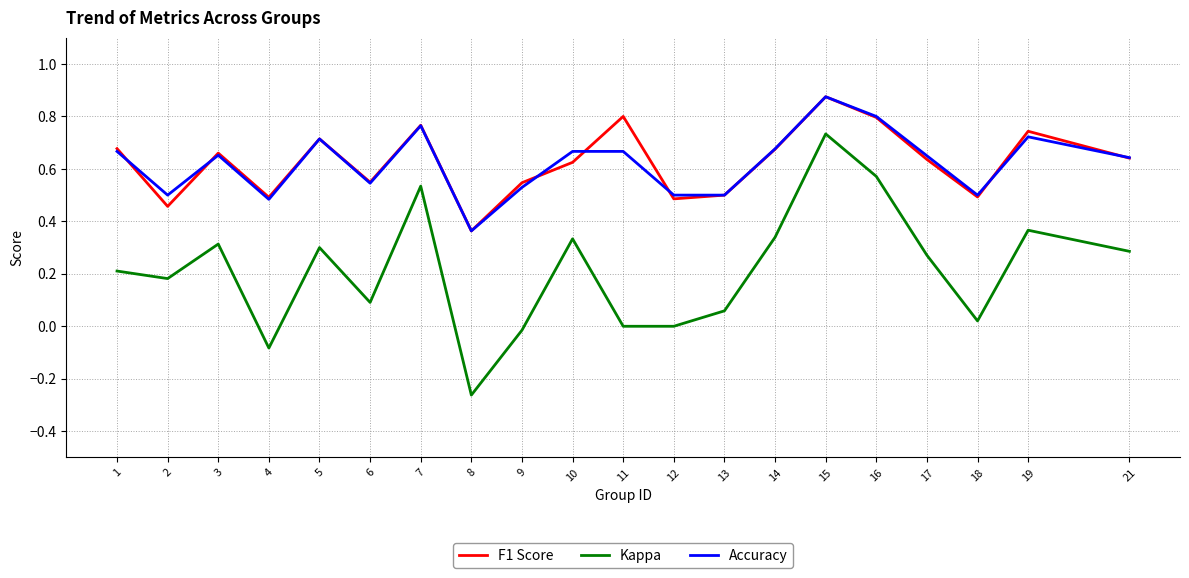

True or false: Kappa and F1 Score intersect in this chart.

False